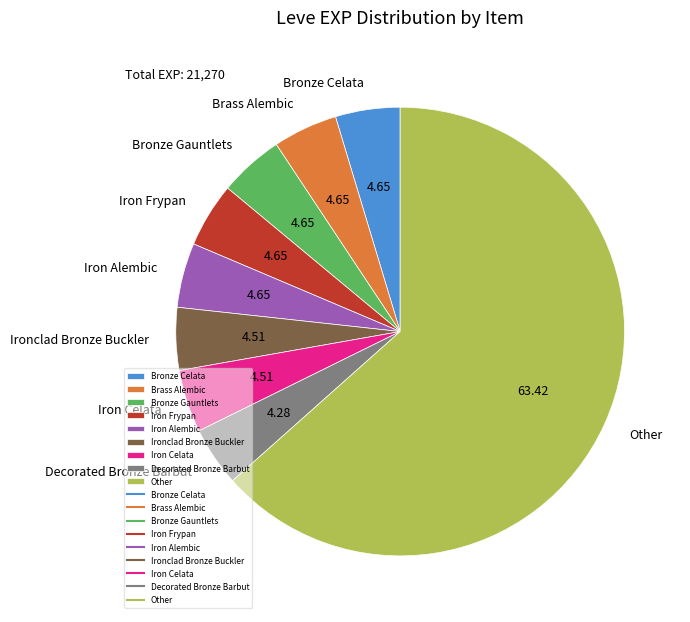

Combined, do Iron Celata and Bronze Celata account for over 50%?

No